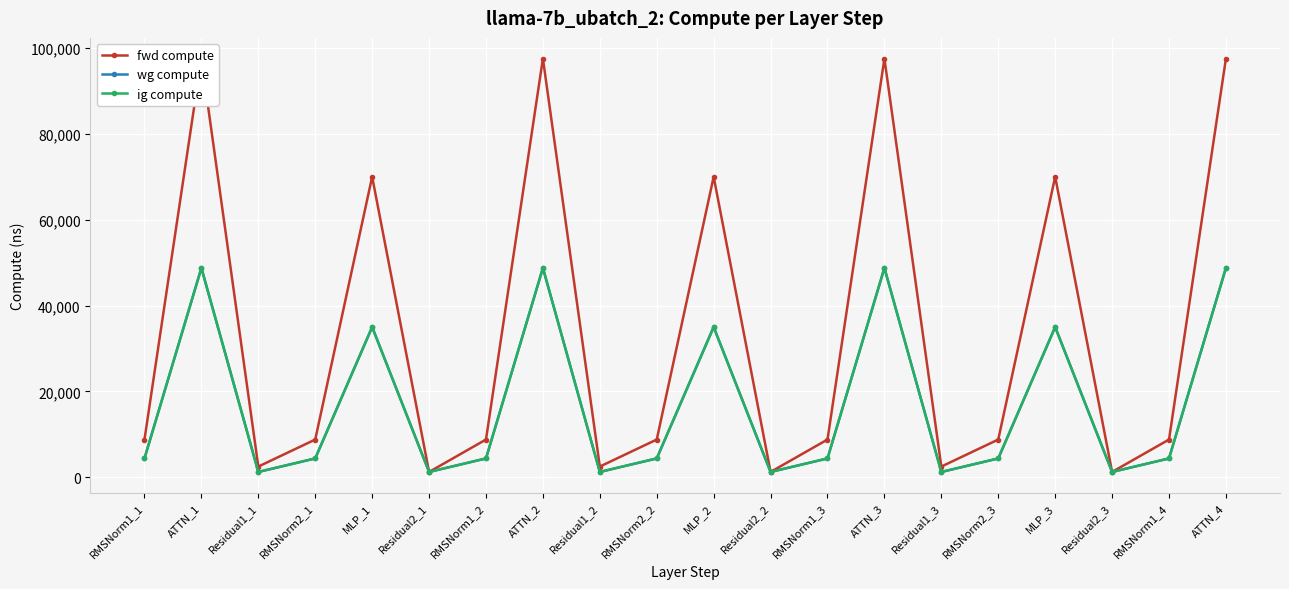

What is the minimum value shown in the chart?

1253.1